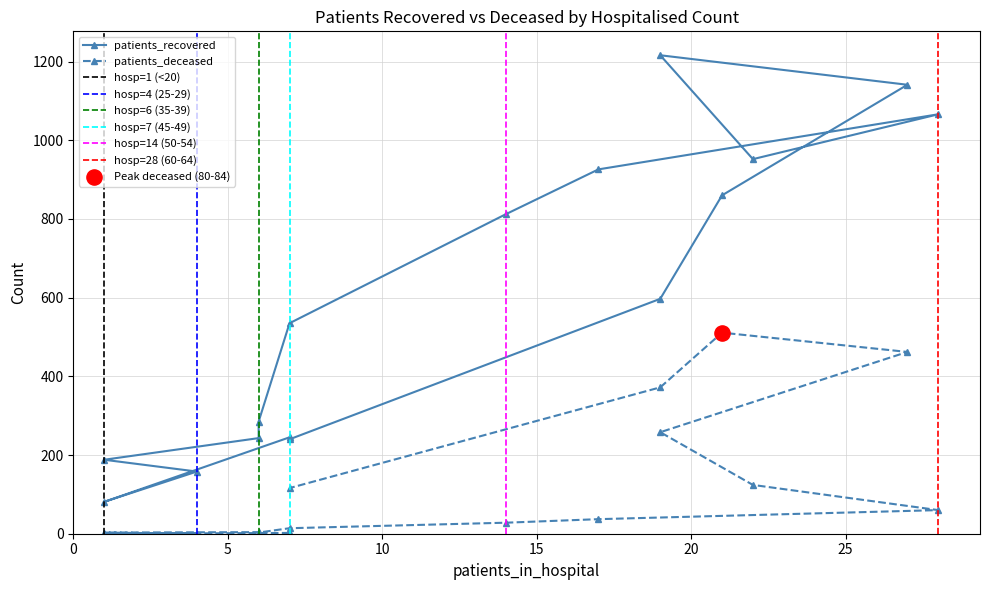

Which series reaches the maximum Y coordinate?

patients_recovered